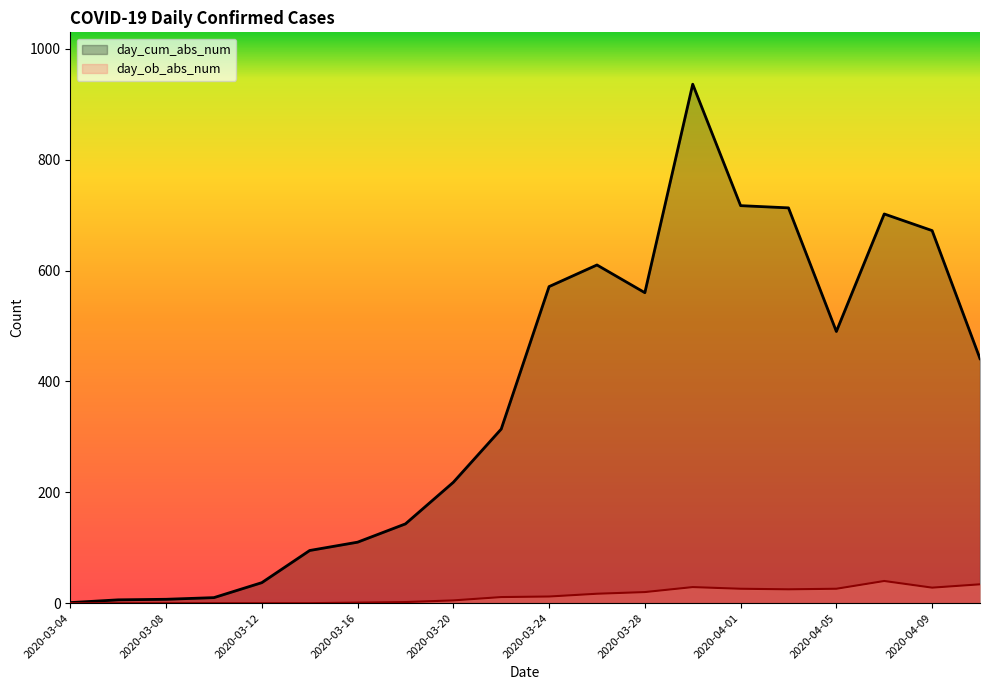

The value of day_cum_abs_num at 2020-04-11 is 655. True or false?

False